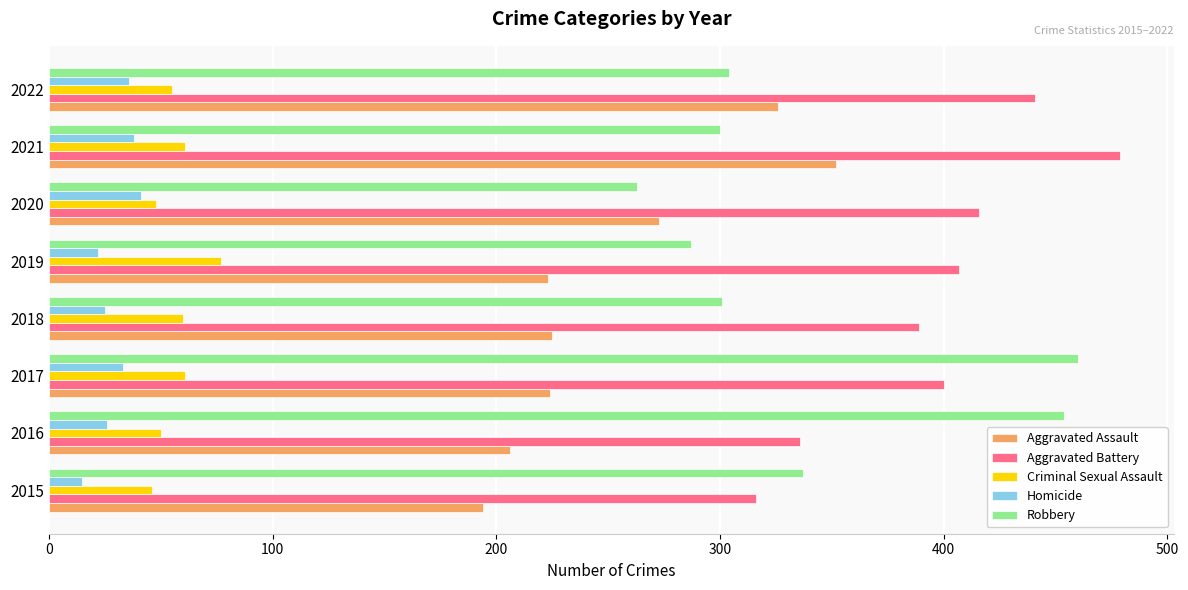

Rank the series by their maximum value, from lowest to highest.

Homicide, Criminal Sexual Assault, Aggravated Assault, Robbery, Aggravated Battery